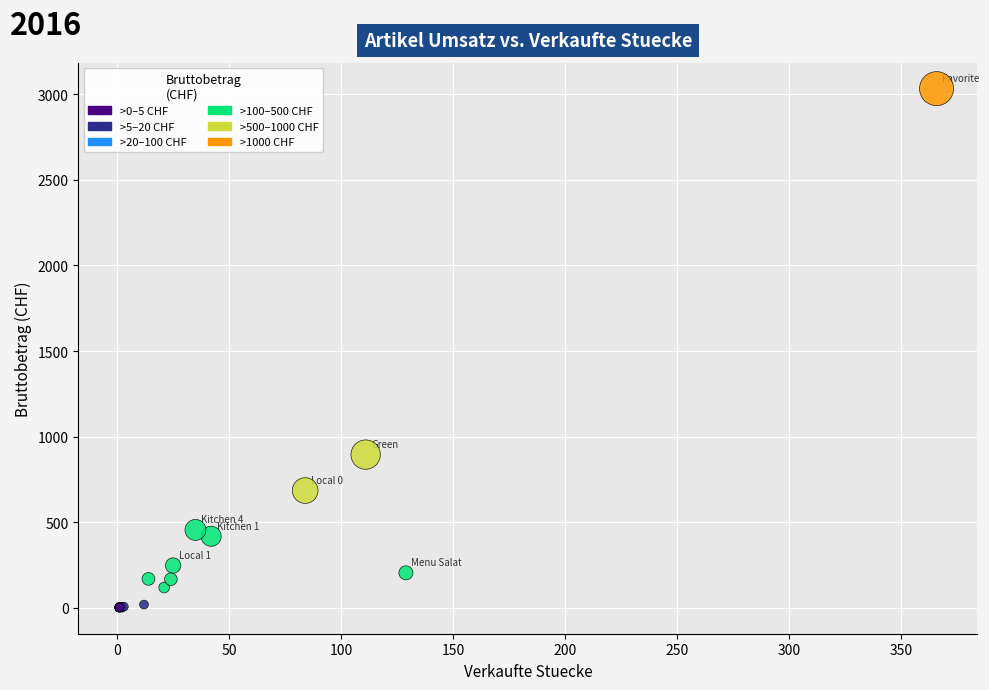

What Y value in the scatter plot is closest to 1516?

895.0